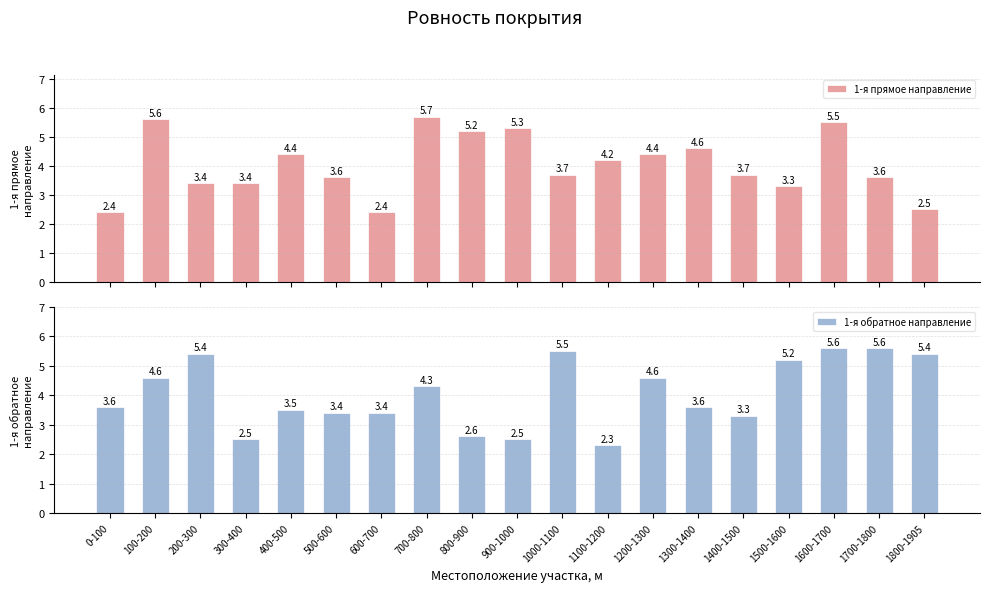

At which category does the chart reach its minimum across all series?

1100-1200